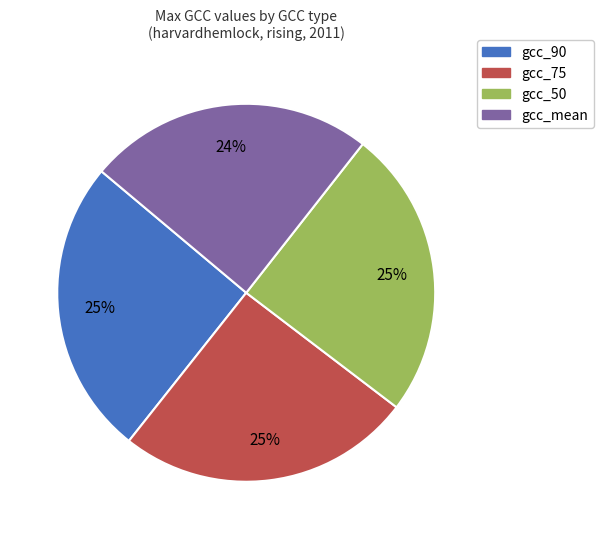

To the nearest percent, what is the average slice percentage?

25%